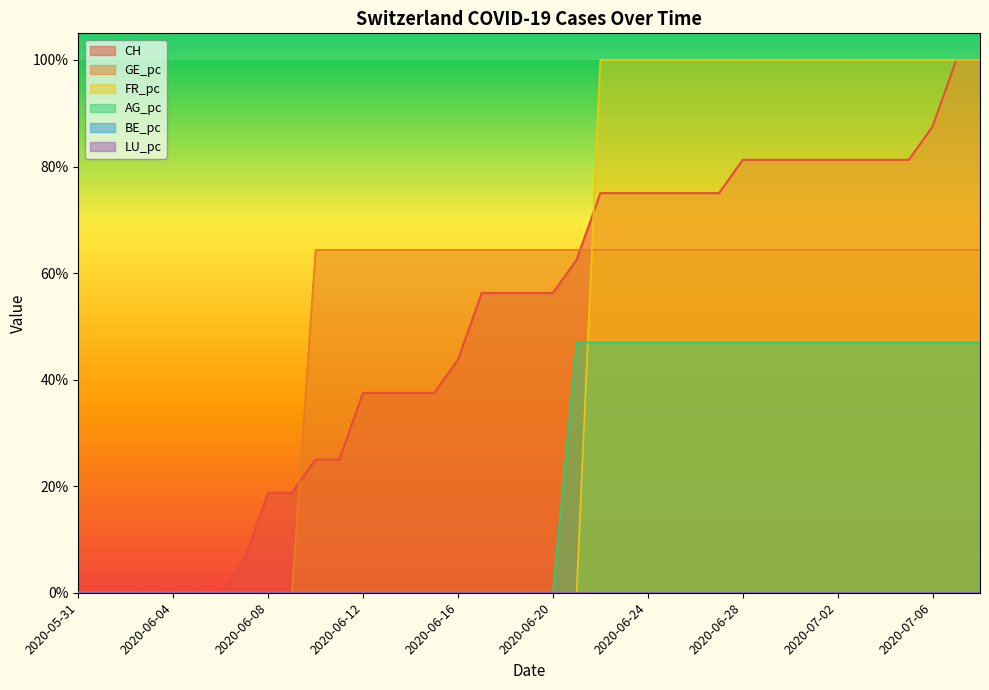

The value of CH at 2020-07-07 is 1.0. True or false?

True